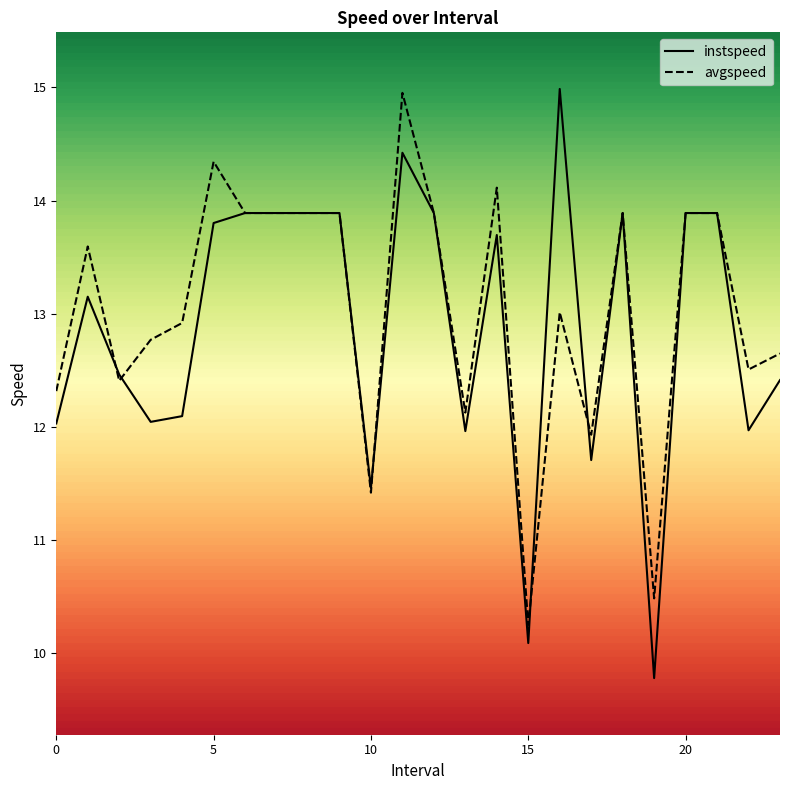

Which series has the largest range (max minus min)?

instspeed